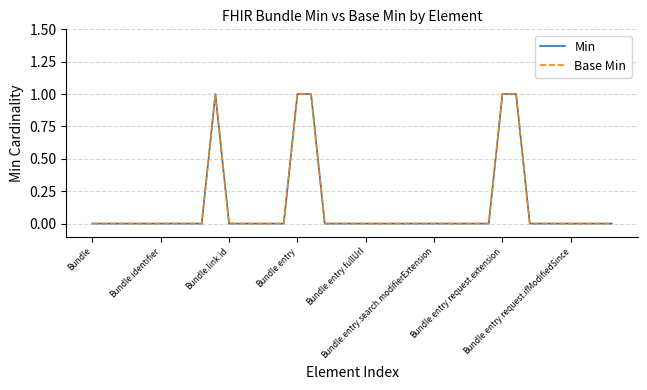

Does the chart display data point markers on the line(s)?

No